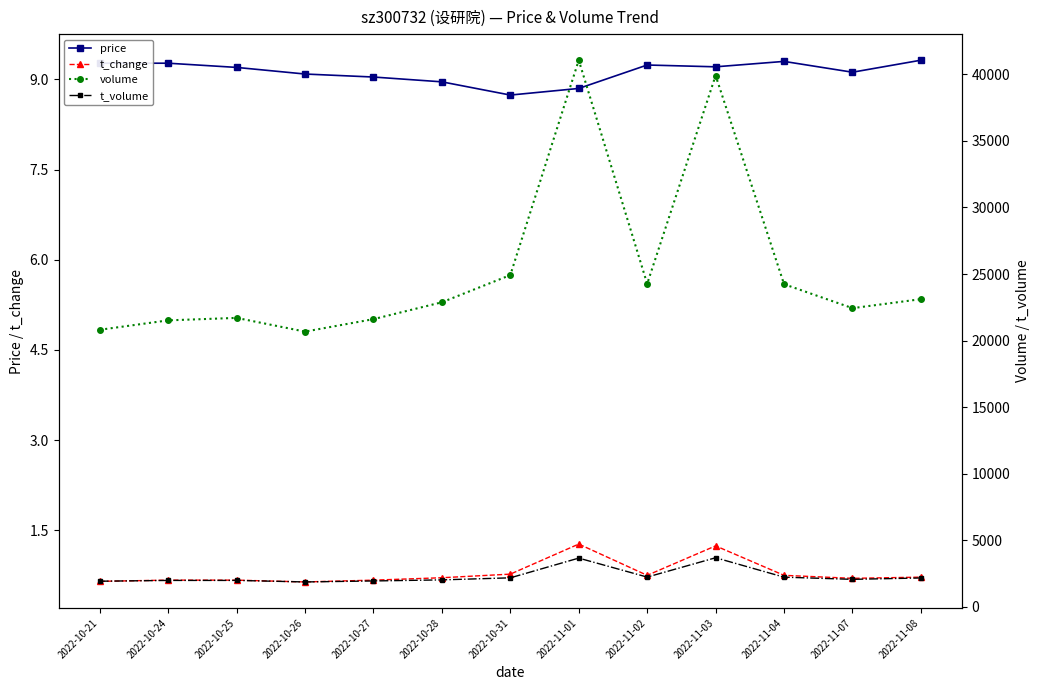

What is the difference between the highest and lowest values at 2022-11-01?

41054.7